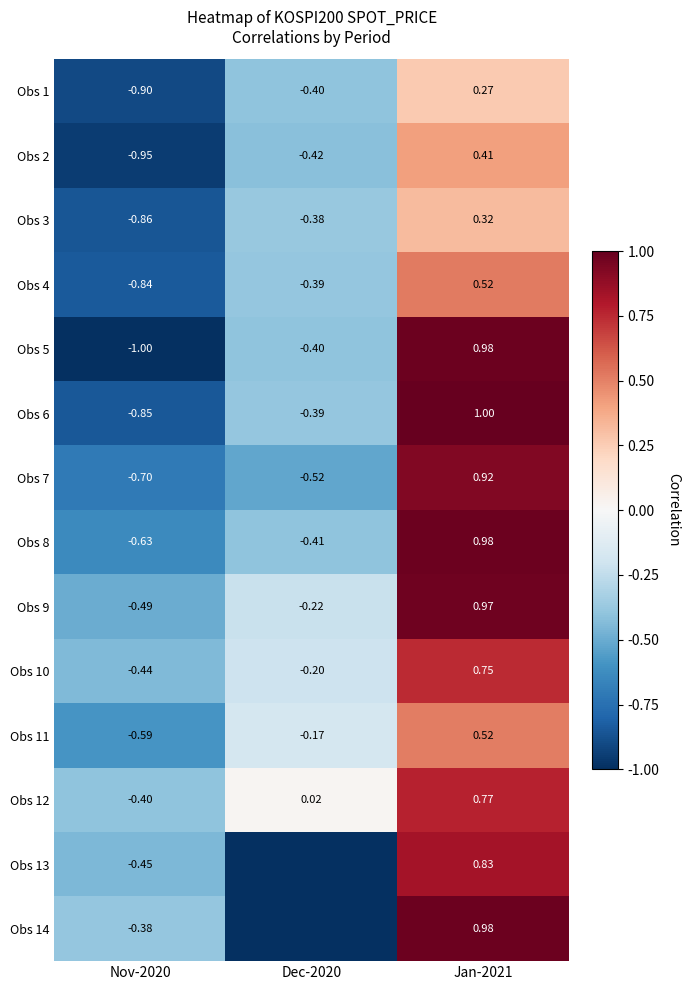

How many negative values does the Obs 8 series have?

2